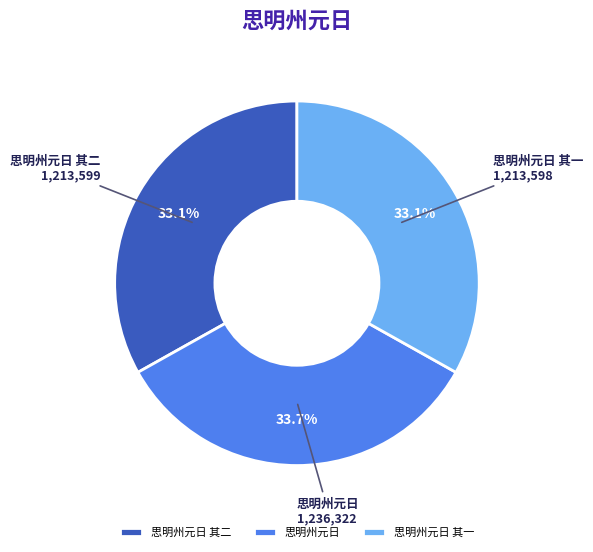

To the nearest percent, what is the combined percentage of 思明州元日 and 思明州元日 其二?

67%